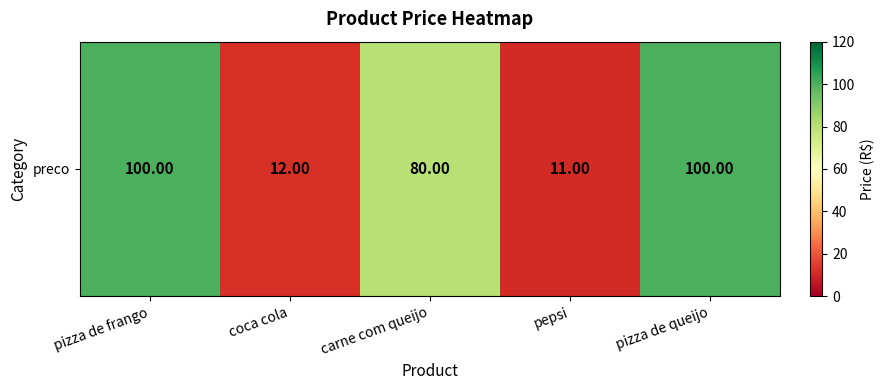

True or false: the data shows 100 at pizza de frango.

True